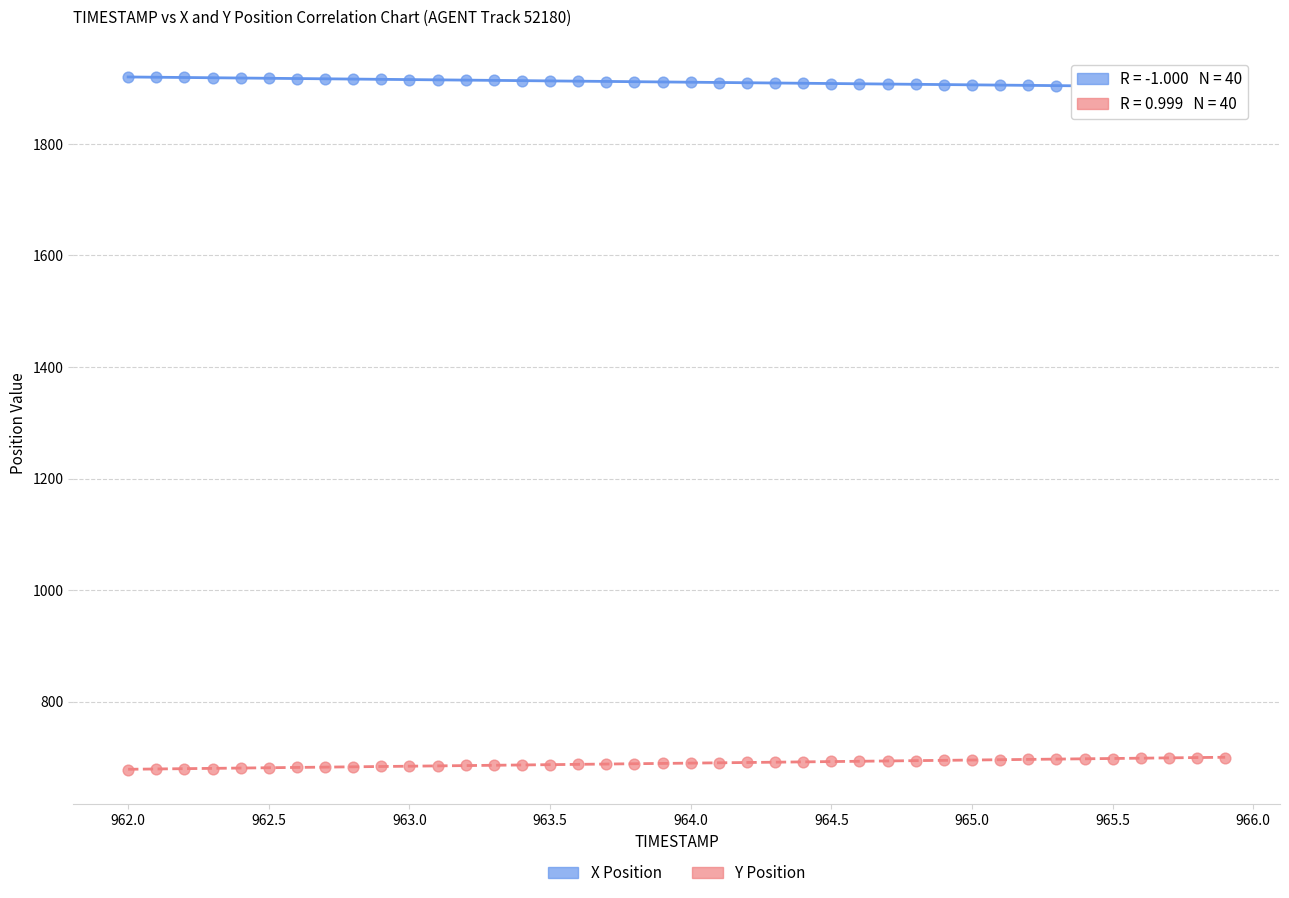

What is the X range (max minus min) for the scatter plot?

3.9